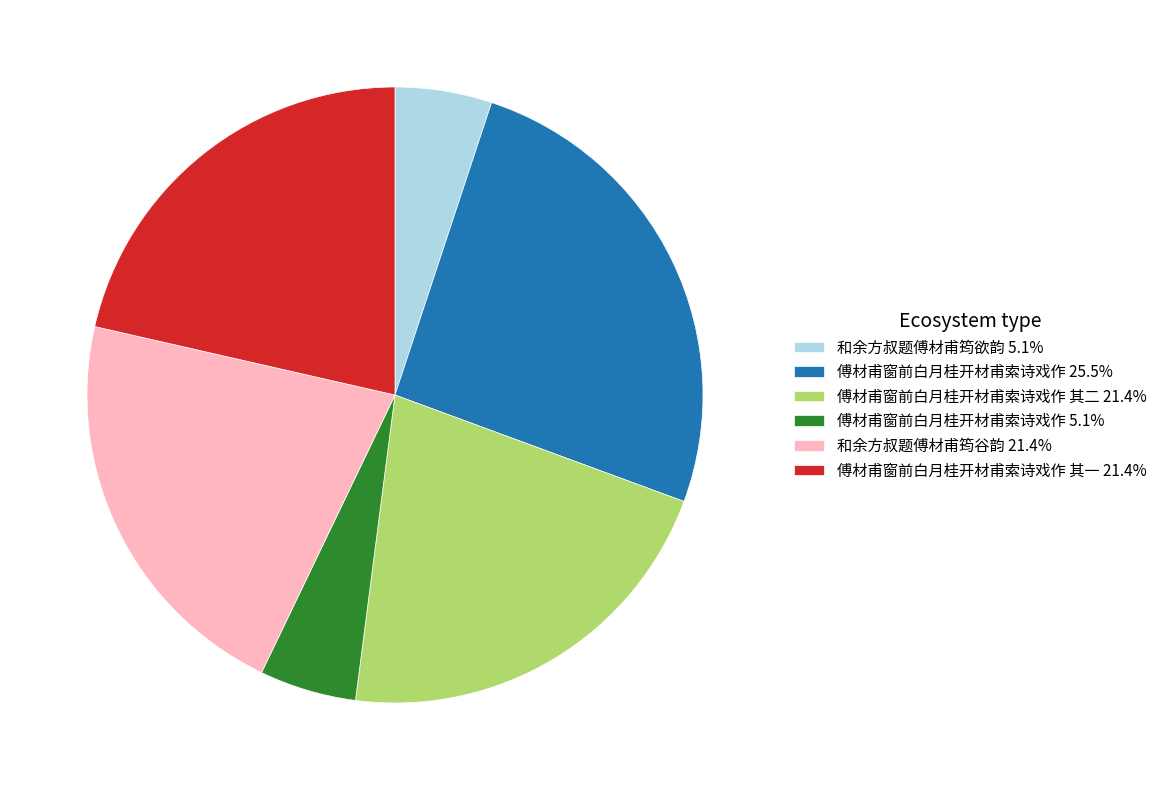

Is there a majority slice in this chart?

No